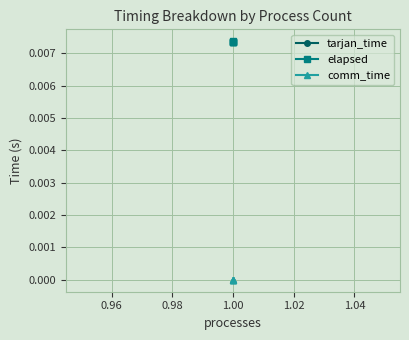

How many lines are shown in the chart?

3